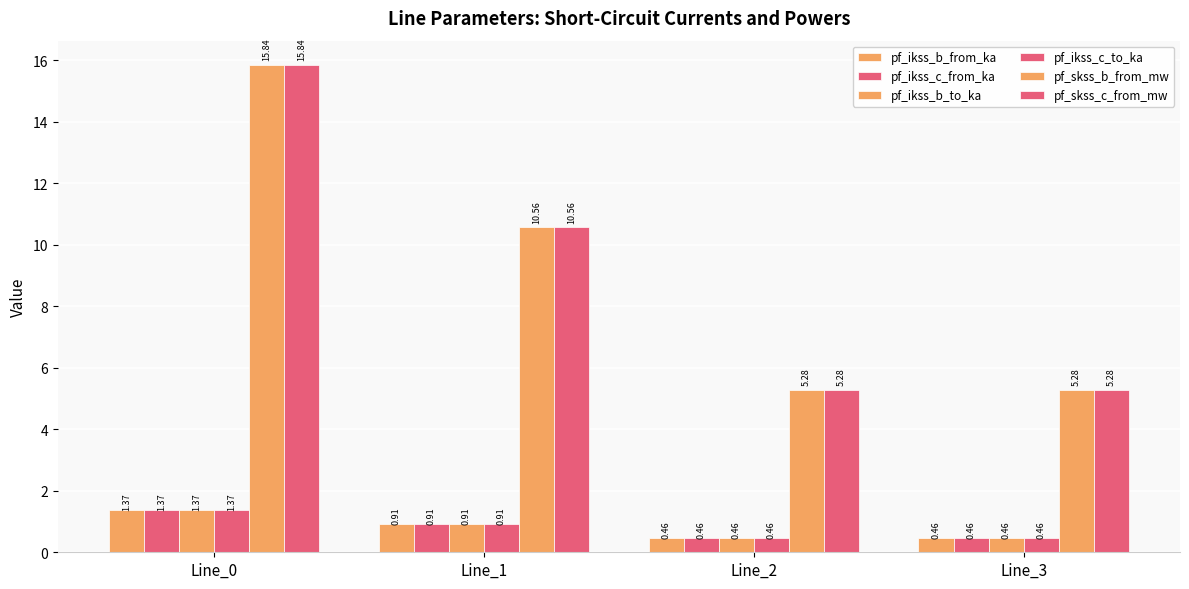

At which category is the sum across all series the highest?

Line_0